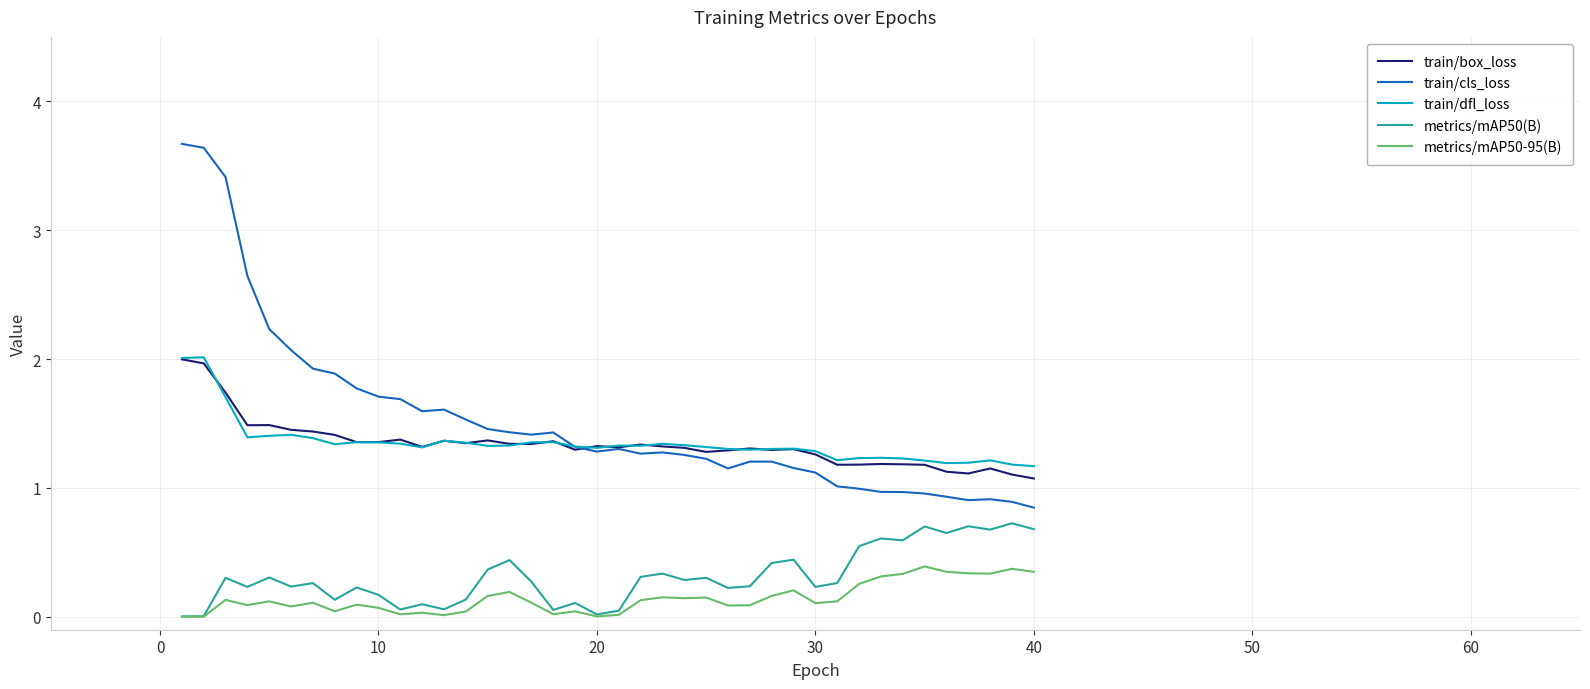

Which series has the widest spread of values?

train/cls_loss